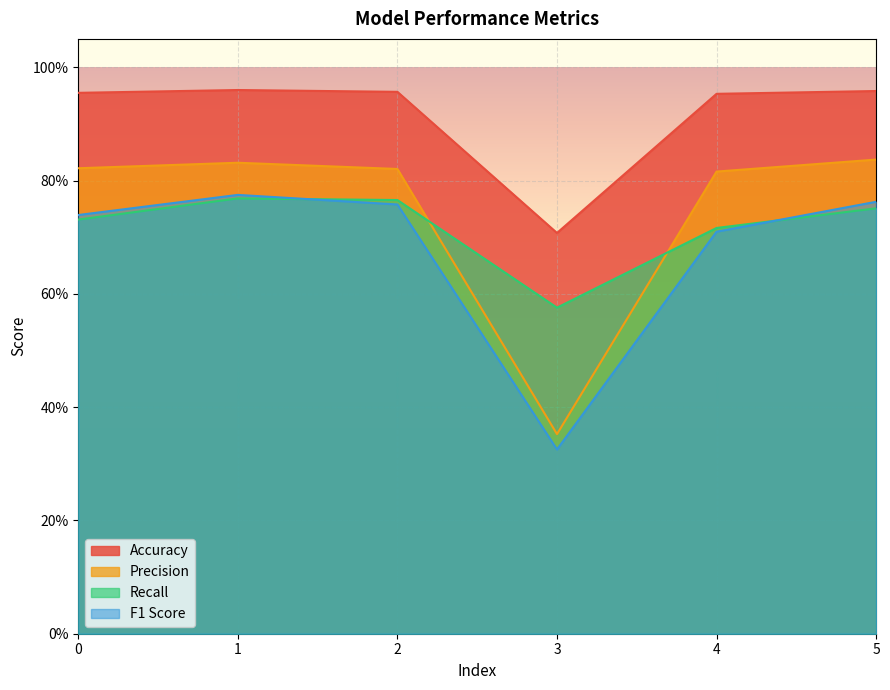

What are all the series names shown in the legend?

Accuracy, Precision, Recall, F1 Score